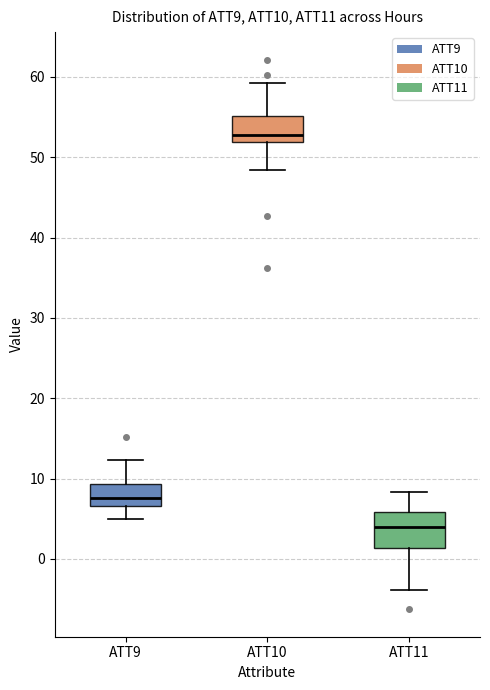

Which box's median line is the highest?

ATT10